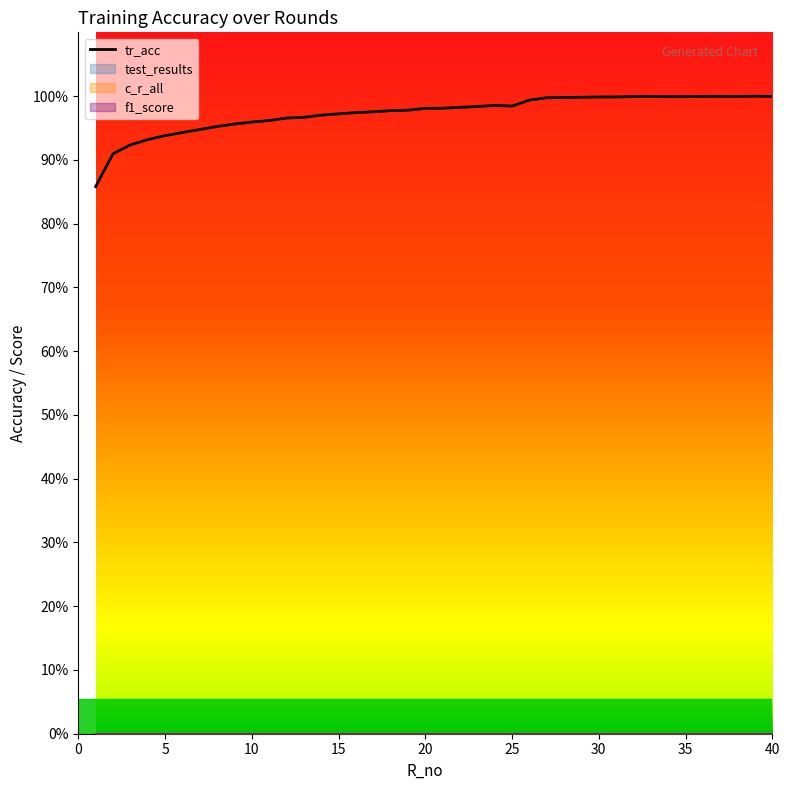

How many interior local valleys (lower than both neighbors) does the data have?

2